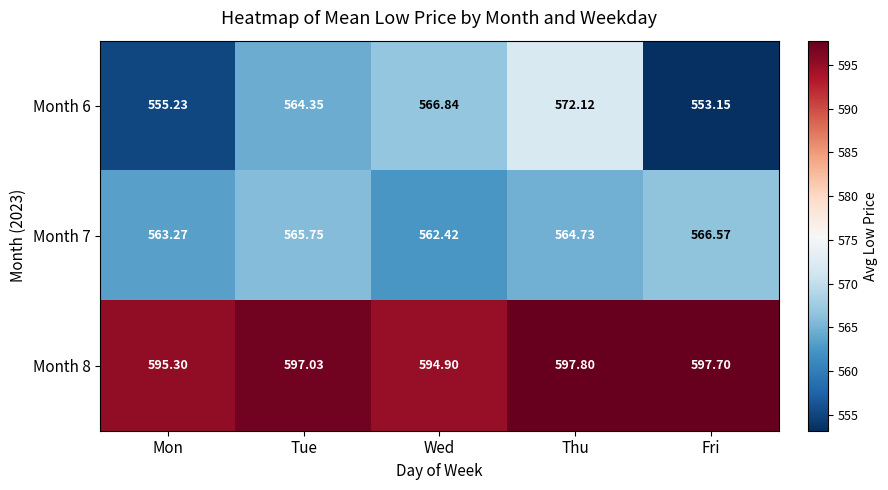

At how many categories does at least one series exceed 577?

5